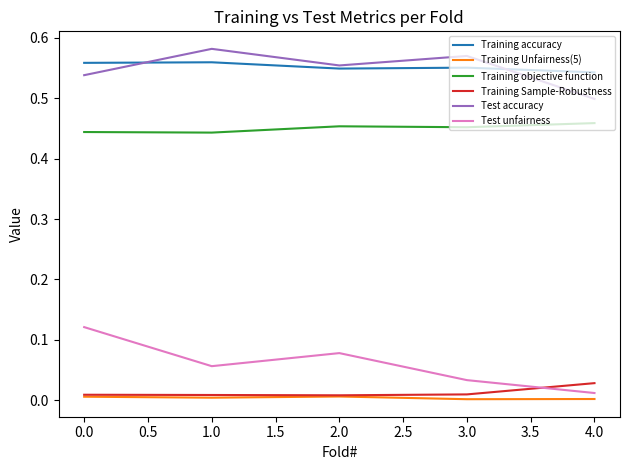

Is the value of Test accuracy at 2.0 greater than the value of Training Unfairness(5) at 3.0?

Yes